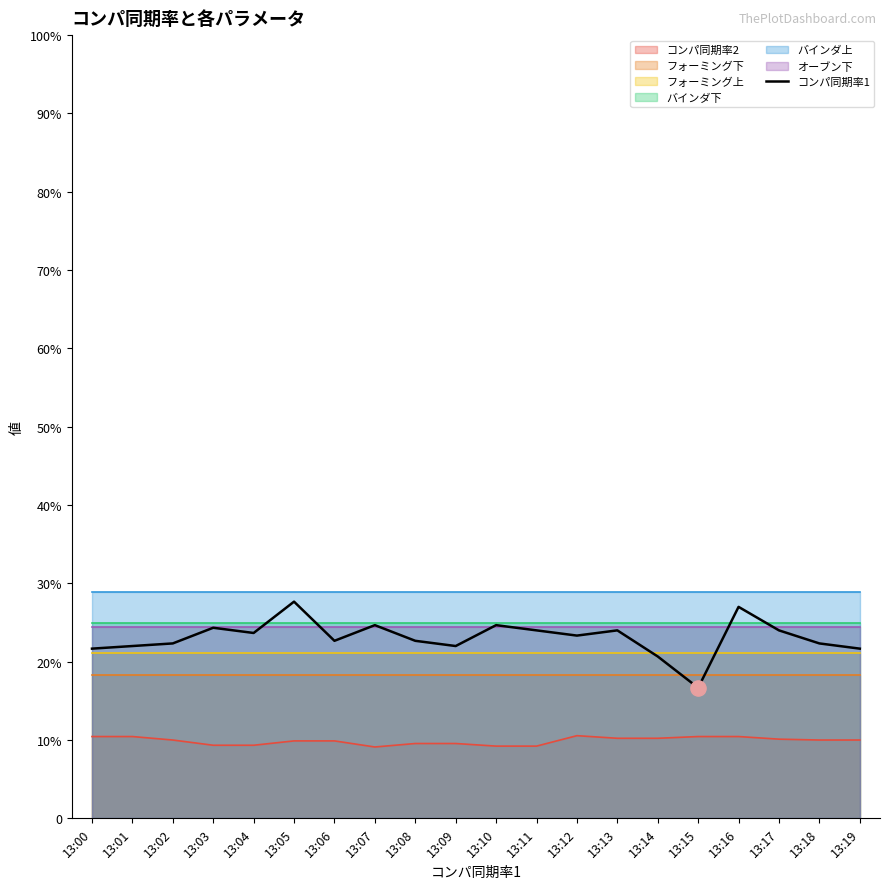

What is the ratio of the value at 13:17 to the value at 13:01?

1.1